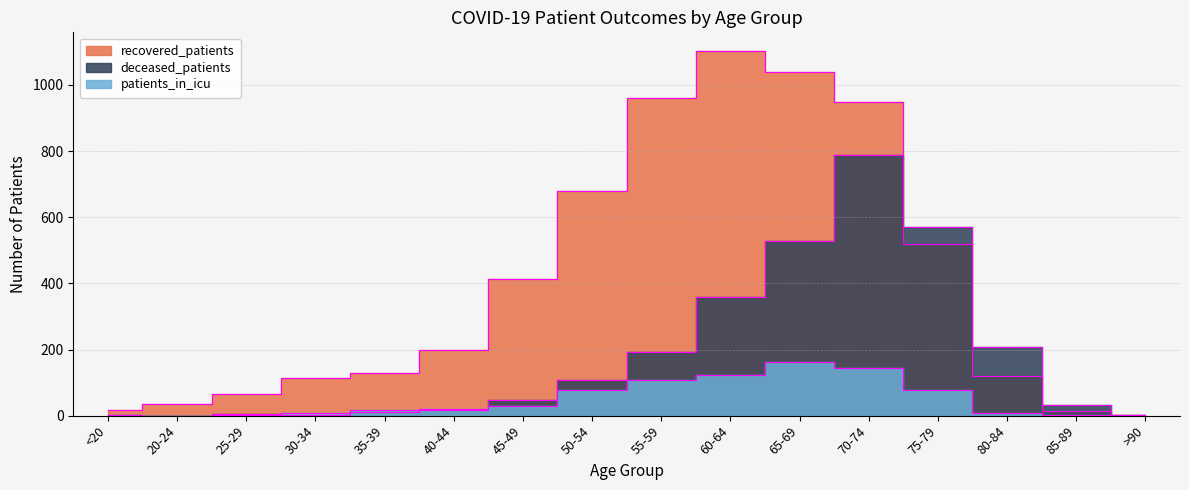

What is the highest value of the deceased_patients series?

789